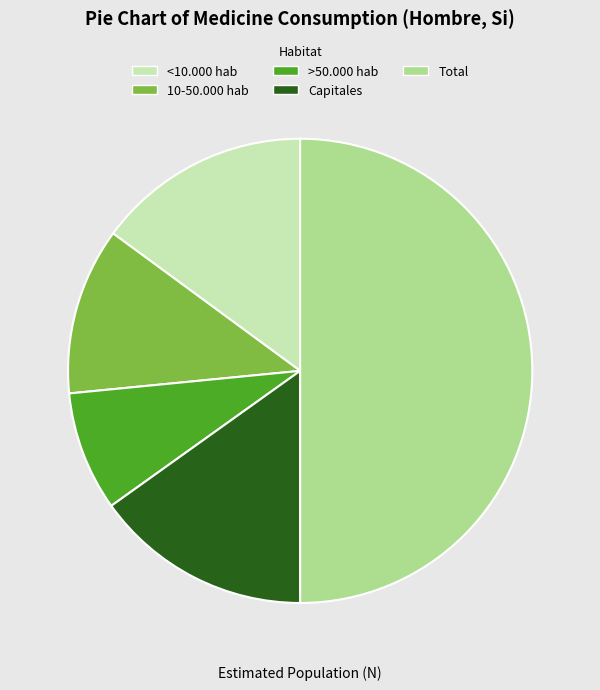

The Total slice represents 50% of the pie. True or false?

True